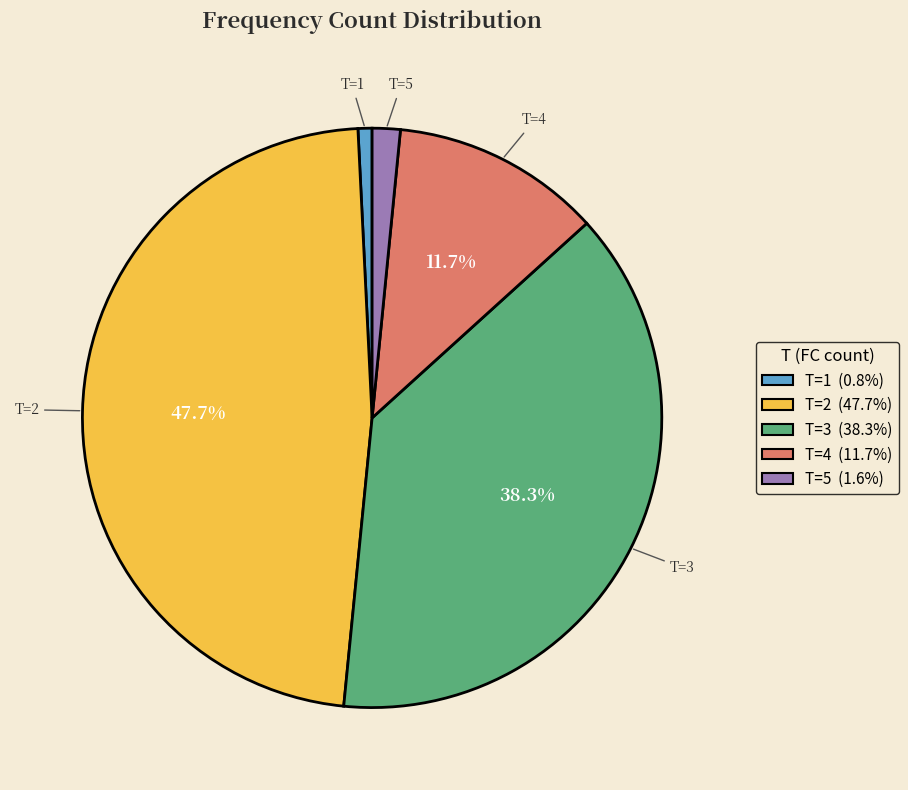

To the nearest percent, what percentage of the pie is T=1?

1%